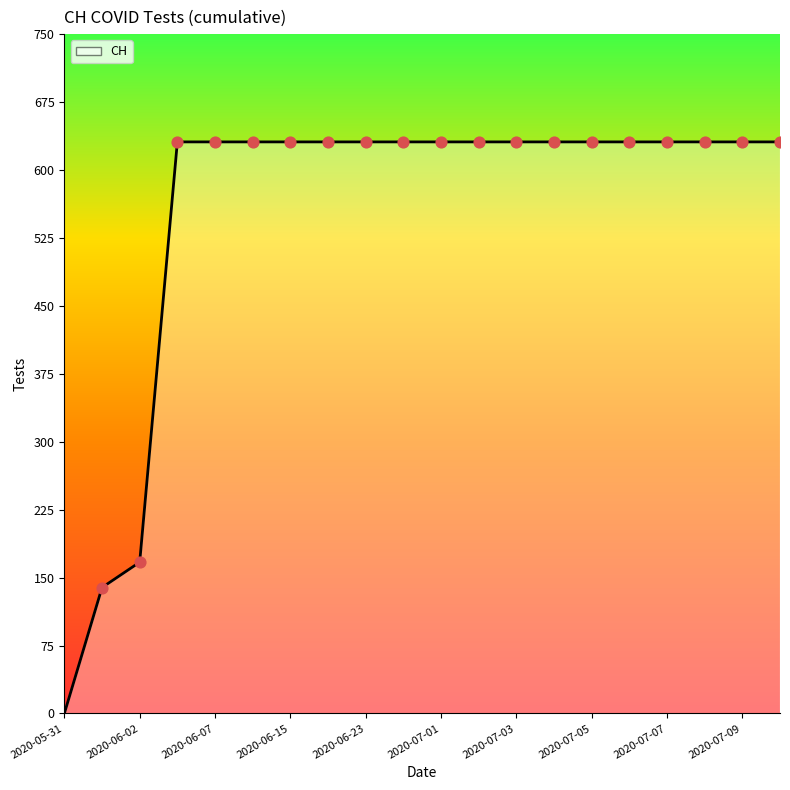

What is the difference between the maximum and minimum values?

631